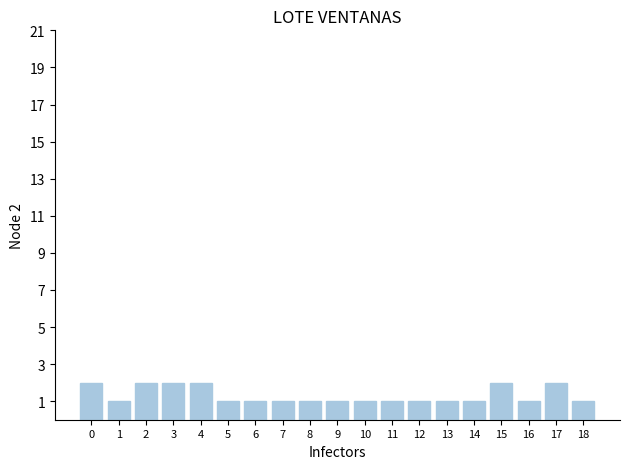

Reading left to right, what are all the values shown in this chart?

0=2	1=1	2=2	3=2	4=2	5=1	6=1	7=1	8=1	9=1	10=1	11=1	12=1	13=1	14=1	15=2	16=1	17=2	18=1